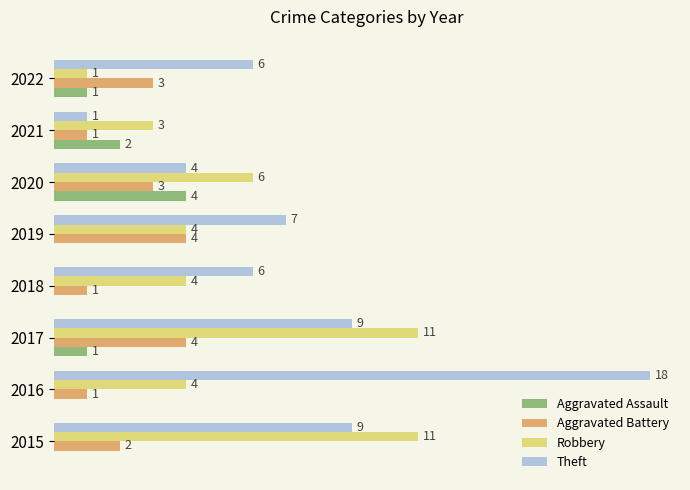

List the series in order of their overall mean, lowest first.

Aggravated Assault, Aggravated Battery, Robbery, Theft